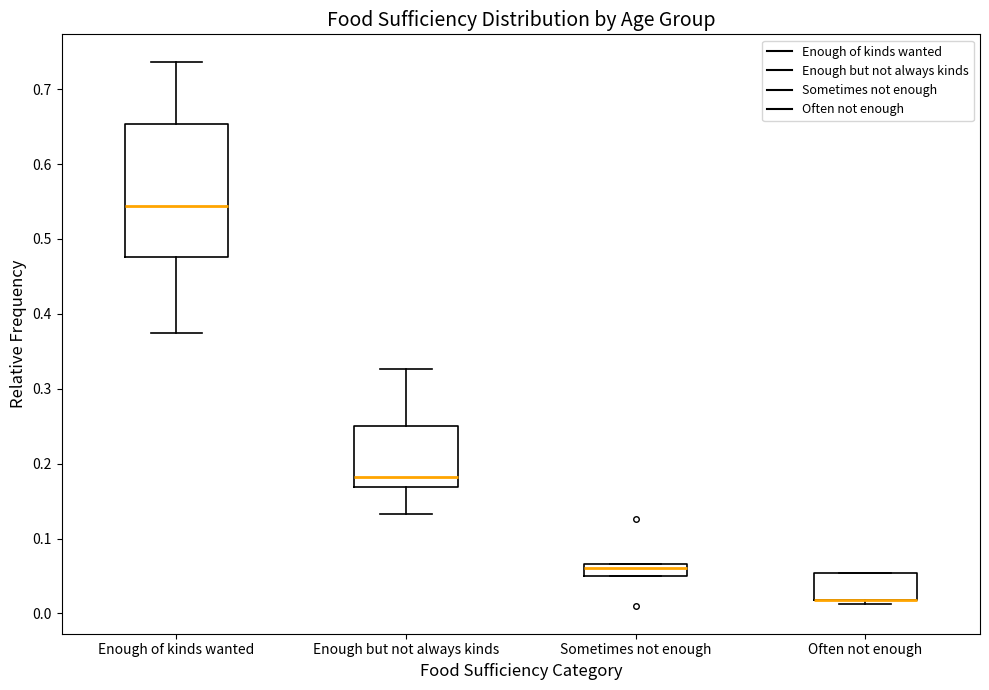

Reading left to right, transcribe this box plot: for each box, give where its median line is, the range the box spans, and where its two whiskers end, as read against the y-axis. The values are not printed on the chart, so give them approximately, as read against the axis.

Enough of kinds wanted: median 0.54, box 0.48 to 0.65, whiskers 0.37 to 0.74
Enough but not always kinds: median 0.18, box 0.17 to 0.25, whiskers 0.13 to 0.33
Sometimes not enough: median 0.06, box 0.05 to 0.07, whiskers 0.05 to 0.07
Often not enough: median 0.02 (drawn on the box's lower edge), box 0.02 to 0.05, whiskers 0.01 to 0.05